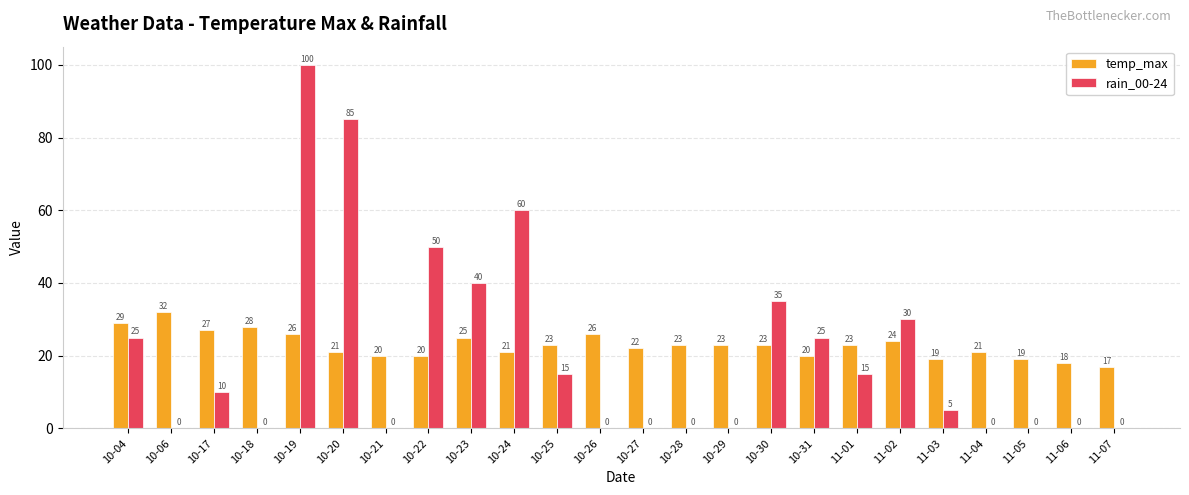

The rain_00-24 series shows 0 at 11-05. True or false?

True